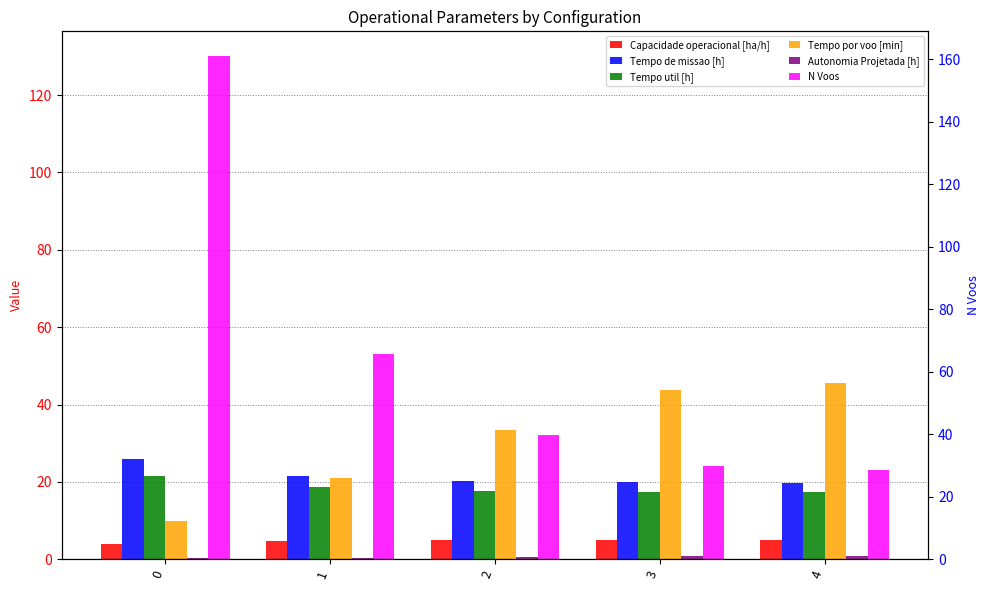

What is the difference between the maximum and minimum values in the Tempo por voo [min] series?

35.6